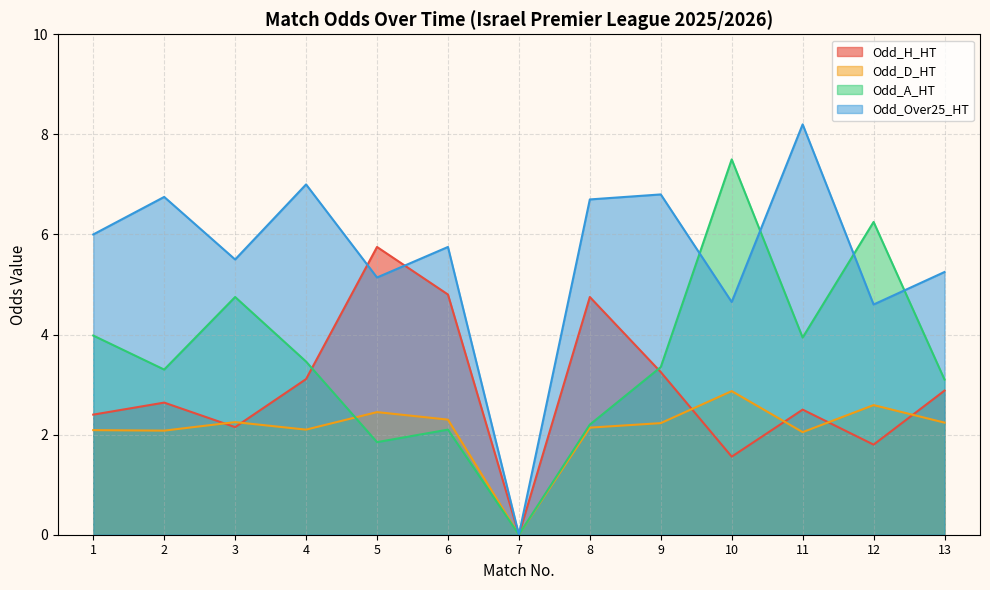

Where is Odd_Over25_HT nearest to the value 4?

12